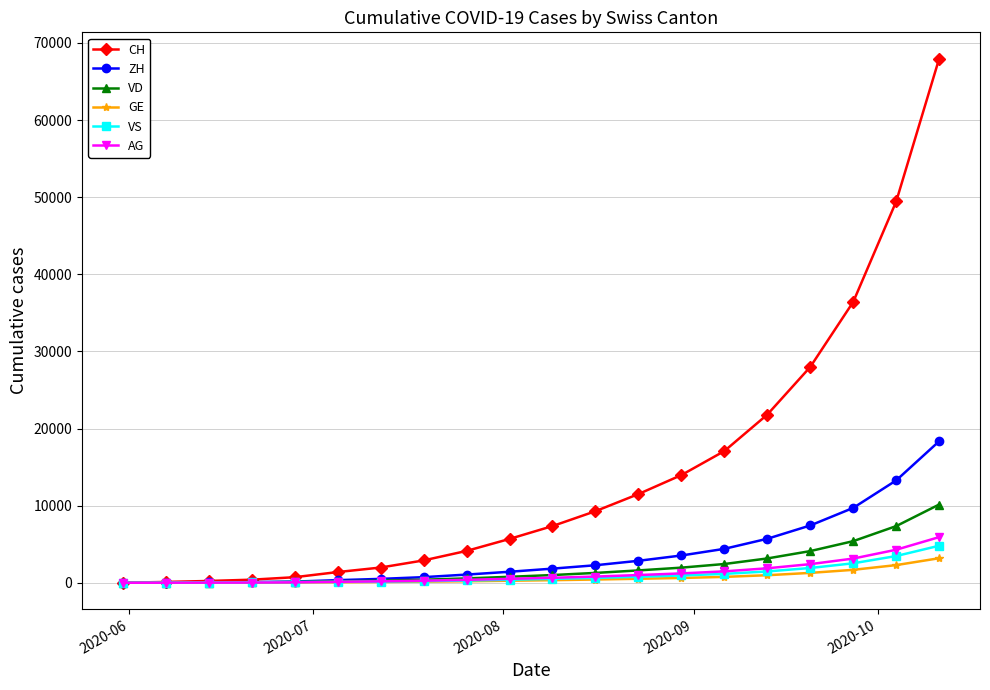

Which series has the largest total across all categories?

CH